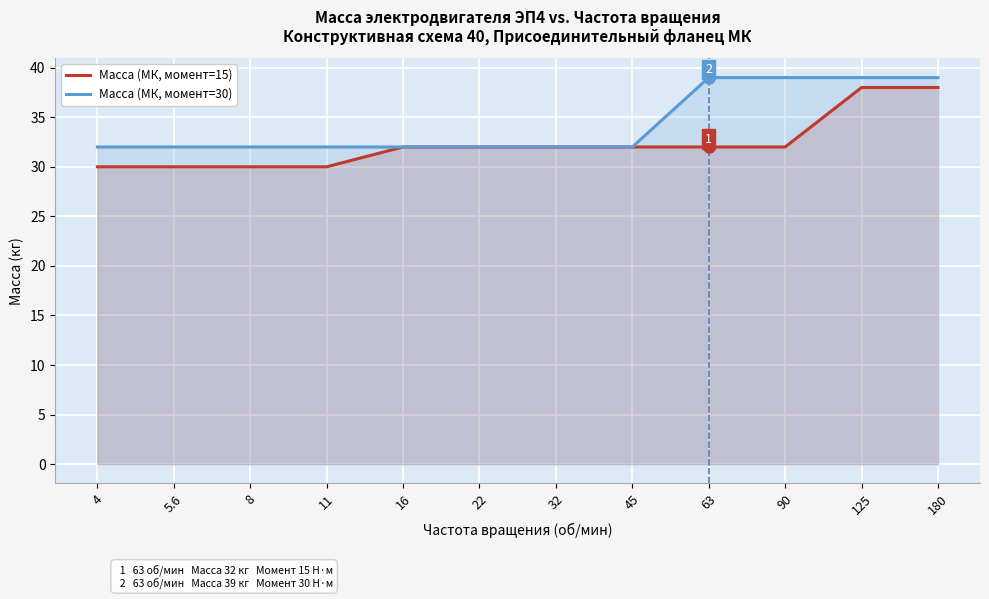

What is the spread (max minus min) of values at 125?

1